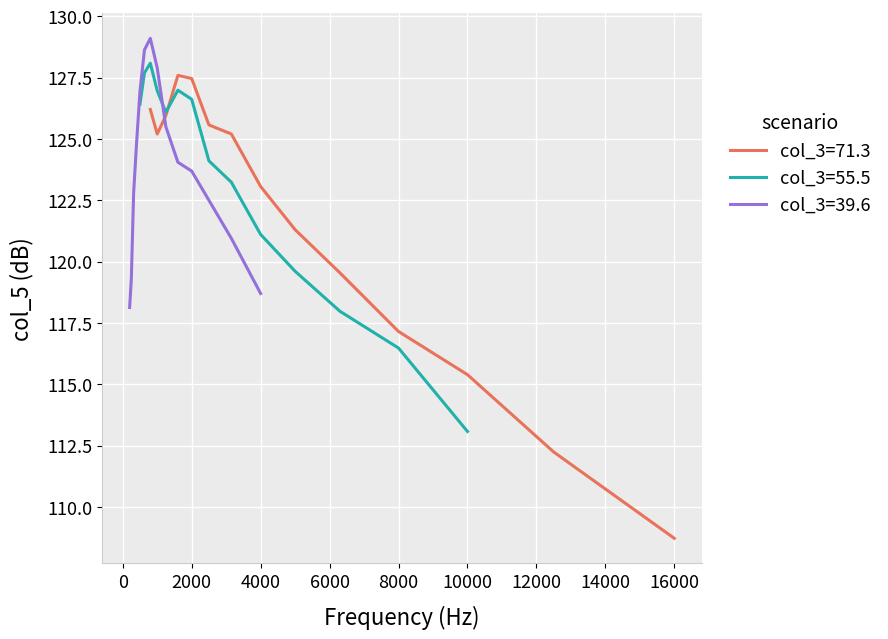

The value of col_3=55.5 at 10000 is 113.1. True or false?

True